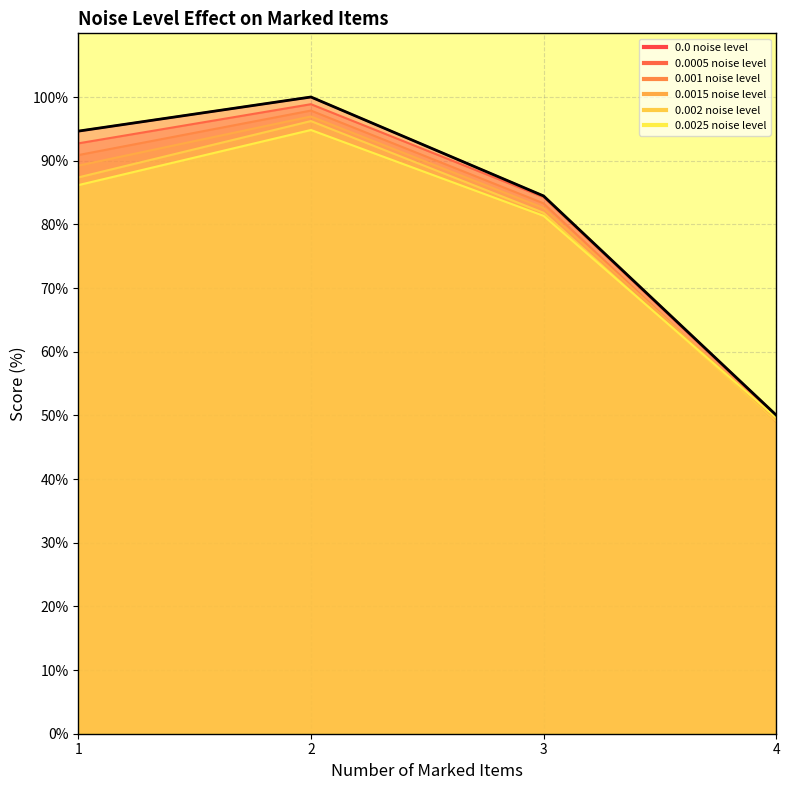

The value of 0.0025 noise level at 1 is 44.5. True or false?

False